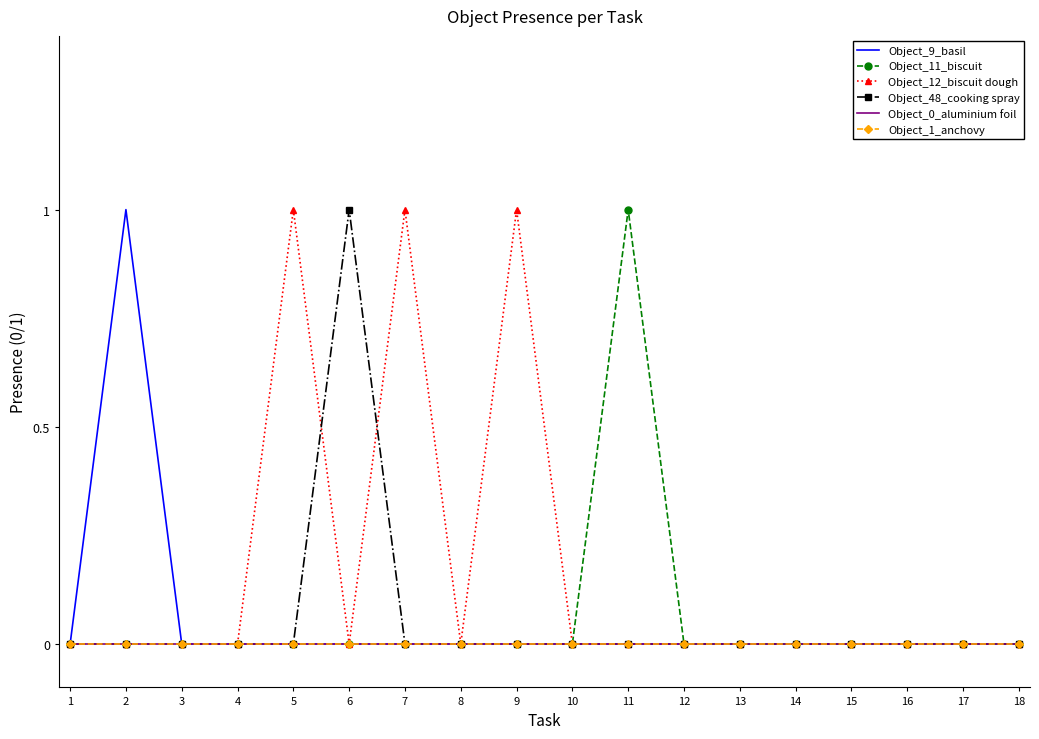

How many lines are shown in the chart?

6